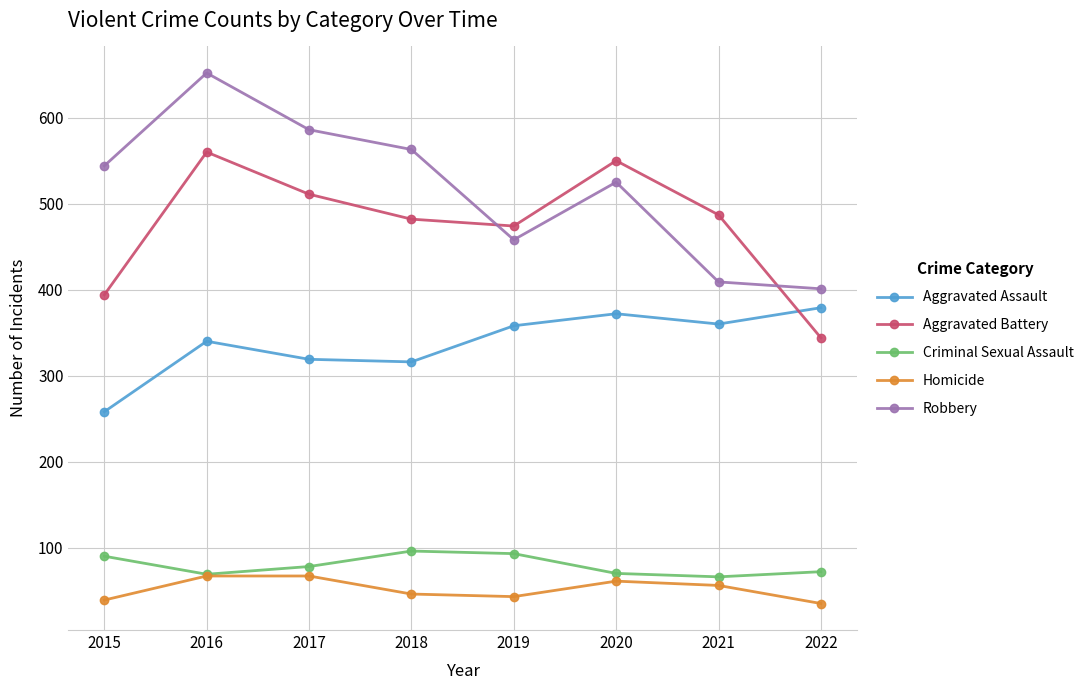

Is it true that Homicide equals 67 at 2017?

True